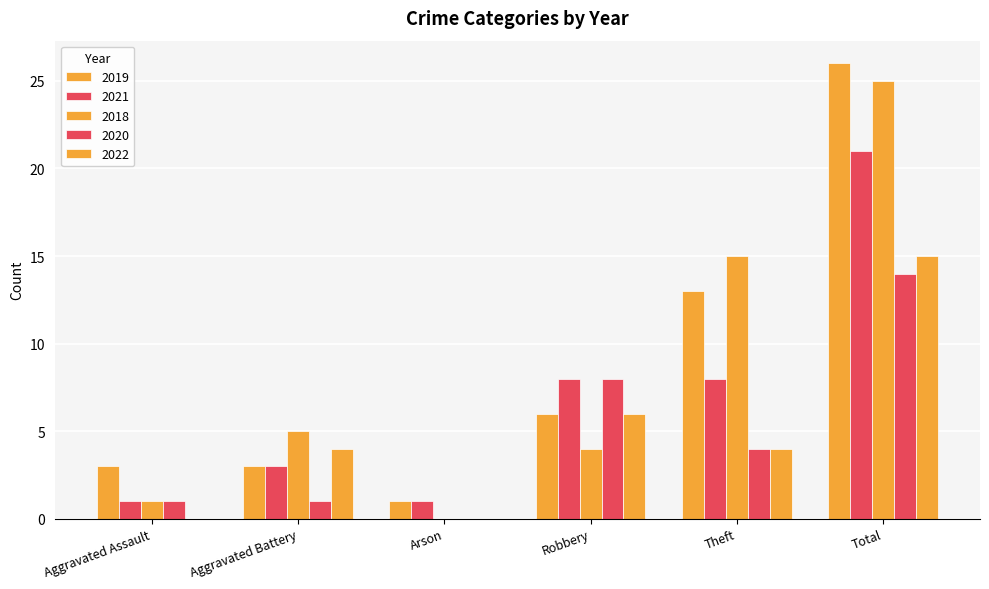

Which label corresponds to the smallest value in the chart?

Arson